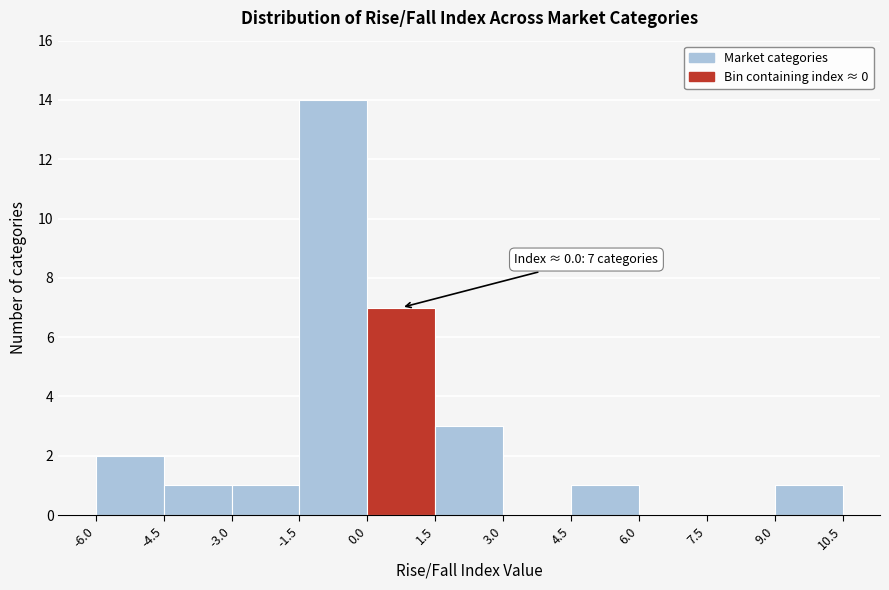

Over which range of the x-axis is the bar tallest?

-1.5 to 0.0